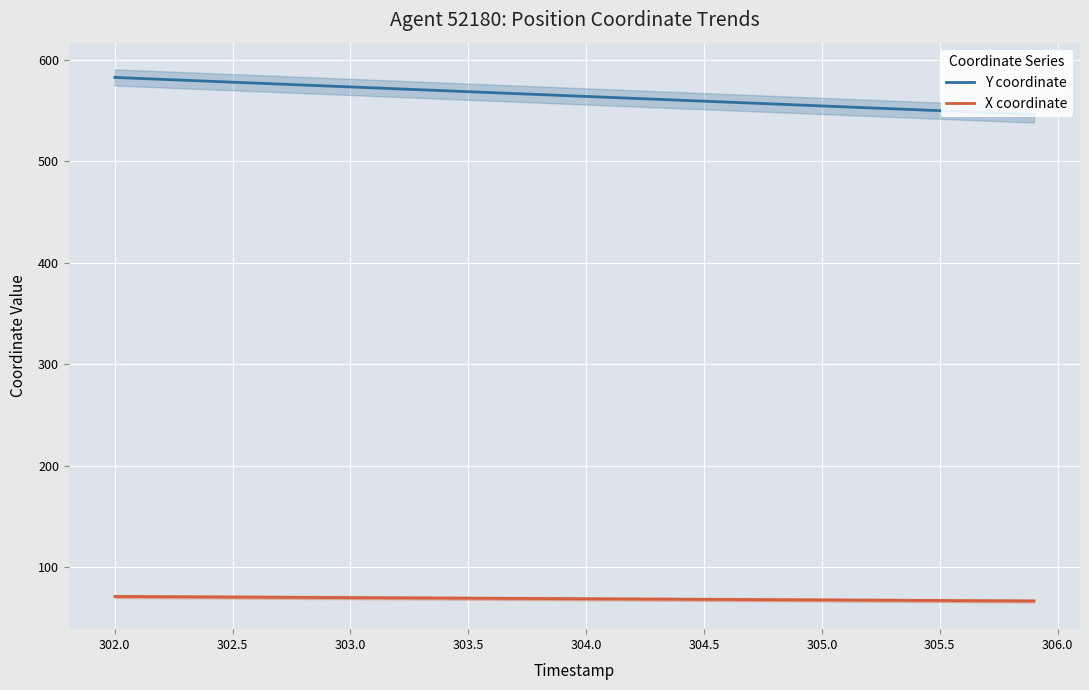

How many distinct data groups are displayed?

2